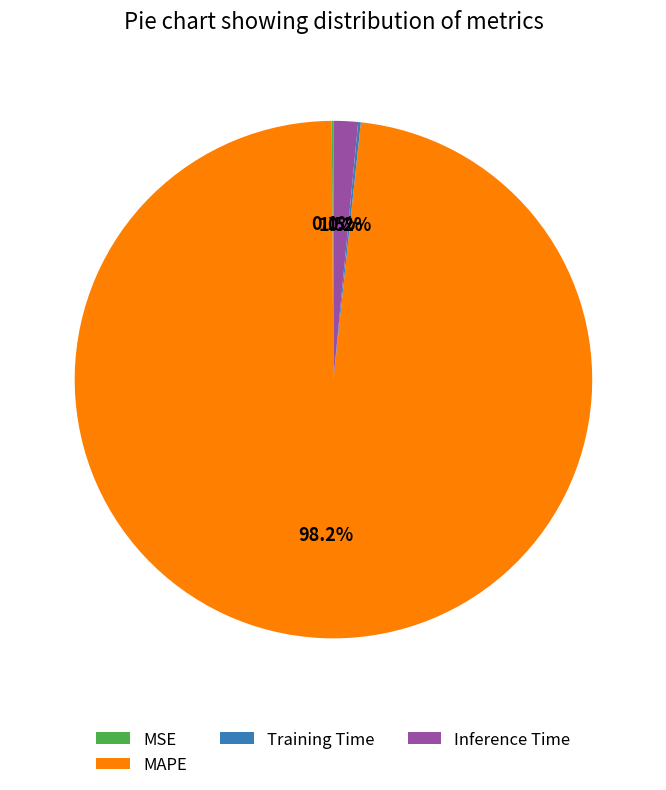

Which category has the biggest portion of the pie?

MAPE